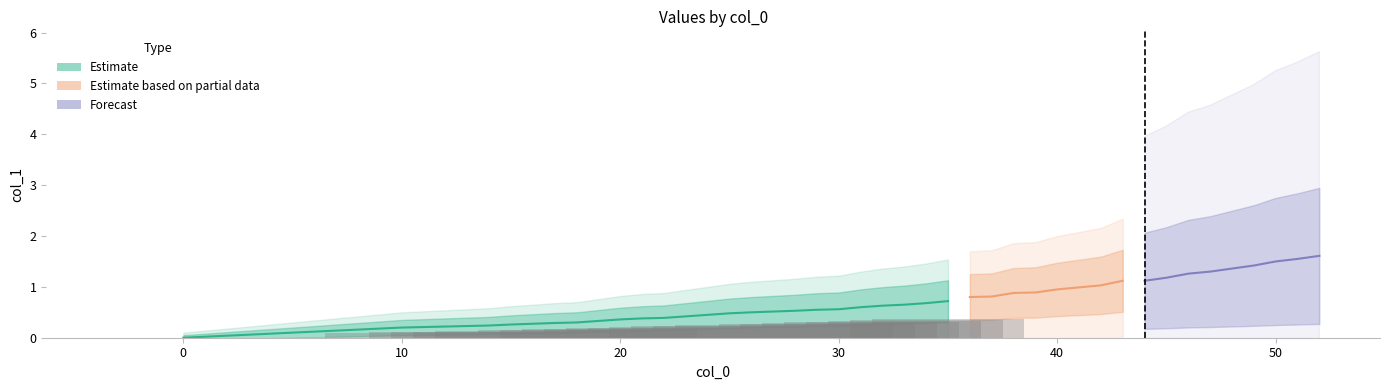

Rank the categories by value from highest to lowest.

52, 51, 50, 49, 47, 46, 45, 43, 44, 42, 41, 40, 39, 38, 37, 36, 35, 34, 33, 32, 31, 30, 29, 28, 26, 25, 24, 23, 22, 21, 20, 19, 18, 17, 15, 14, 13, 12, 10, 0